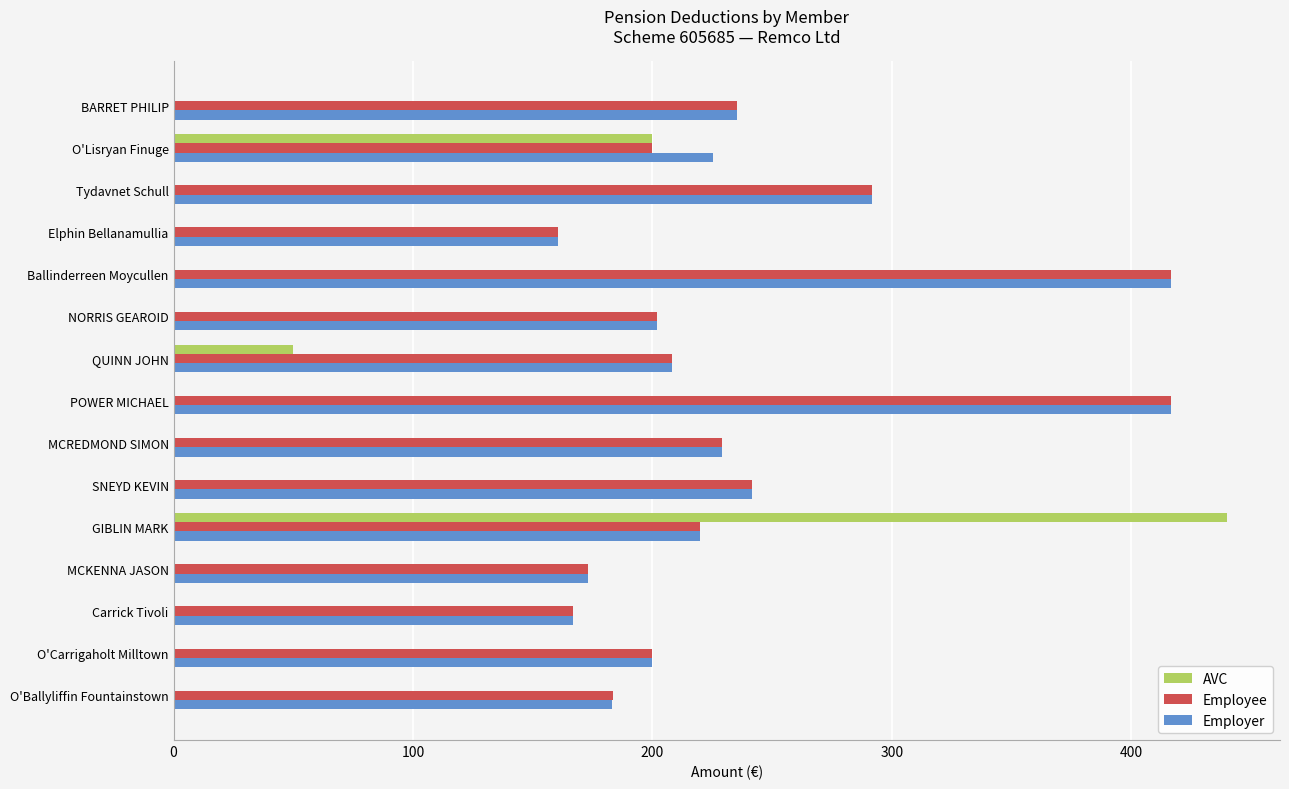

At which category is the sum across all series the highest?

GIBLIN MARK